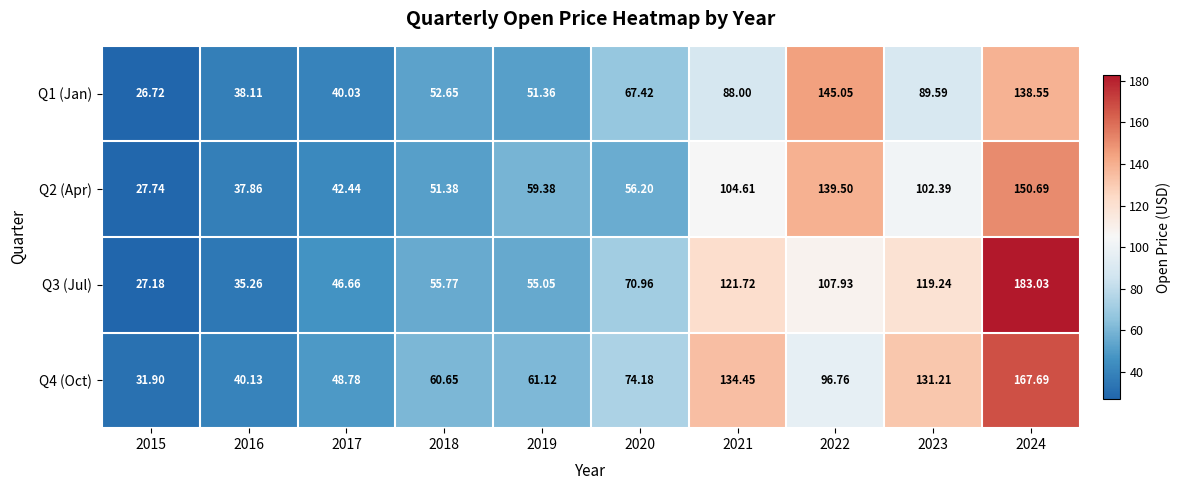

What is the total value across all series at 2020?

268.8